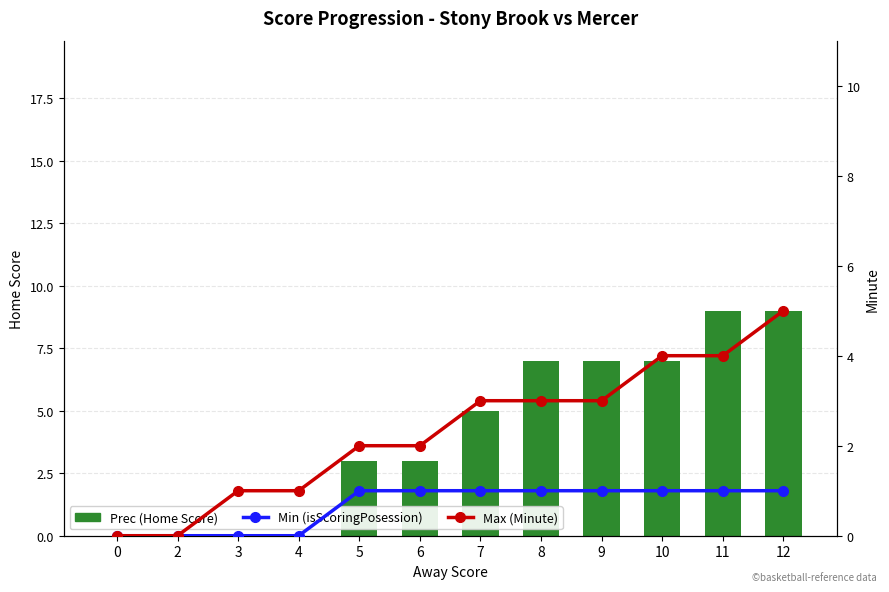

What is the value of the Prec (Home Score) bar at the 6th from the left?

3